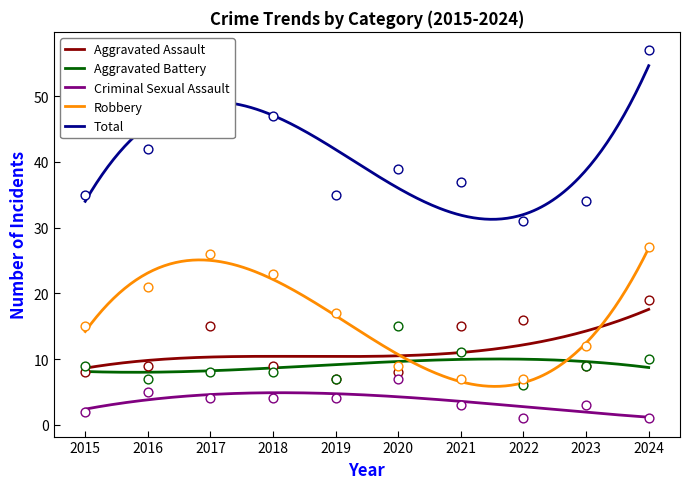

What are all the series names shown in the legend?

Aggravated Assault, Aggravated Battery, Criminal Sexual Assault, Robbery, Total